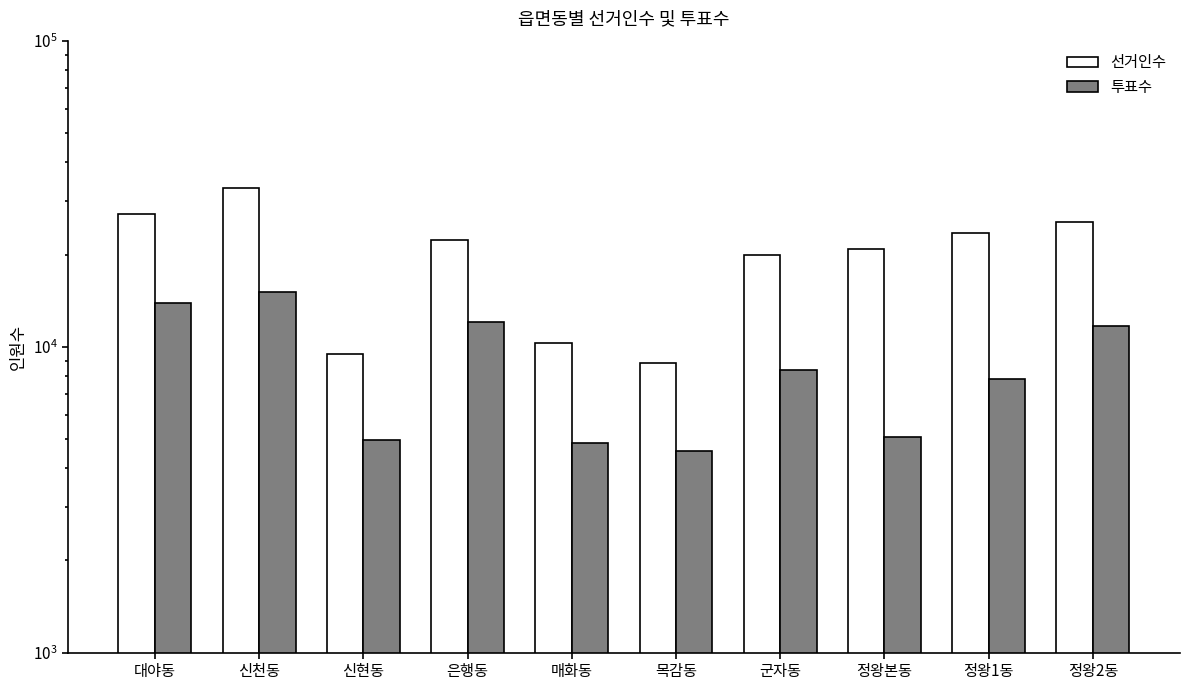

At which category is the sum across all series the highest?

신천동